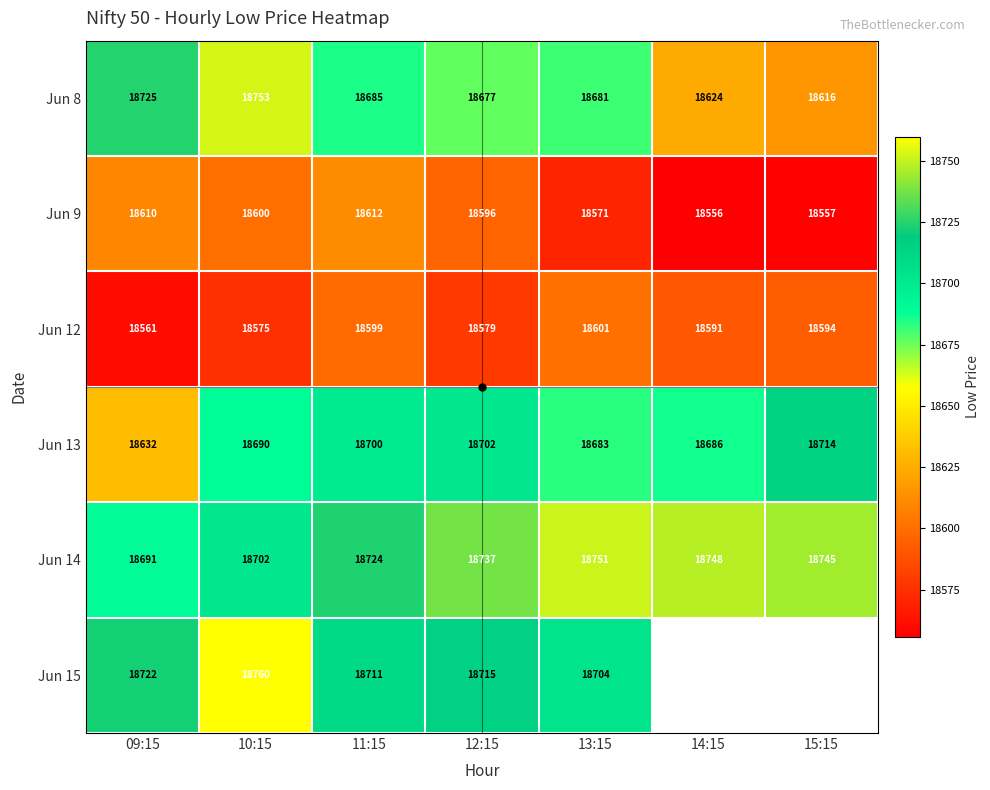

Rank the categories by Jun 9 value from highest to lowest.

11:15, 09:15, 10:15, 12:15, 13:15, 15:15, 14:15